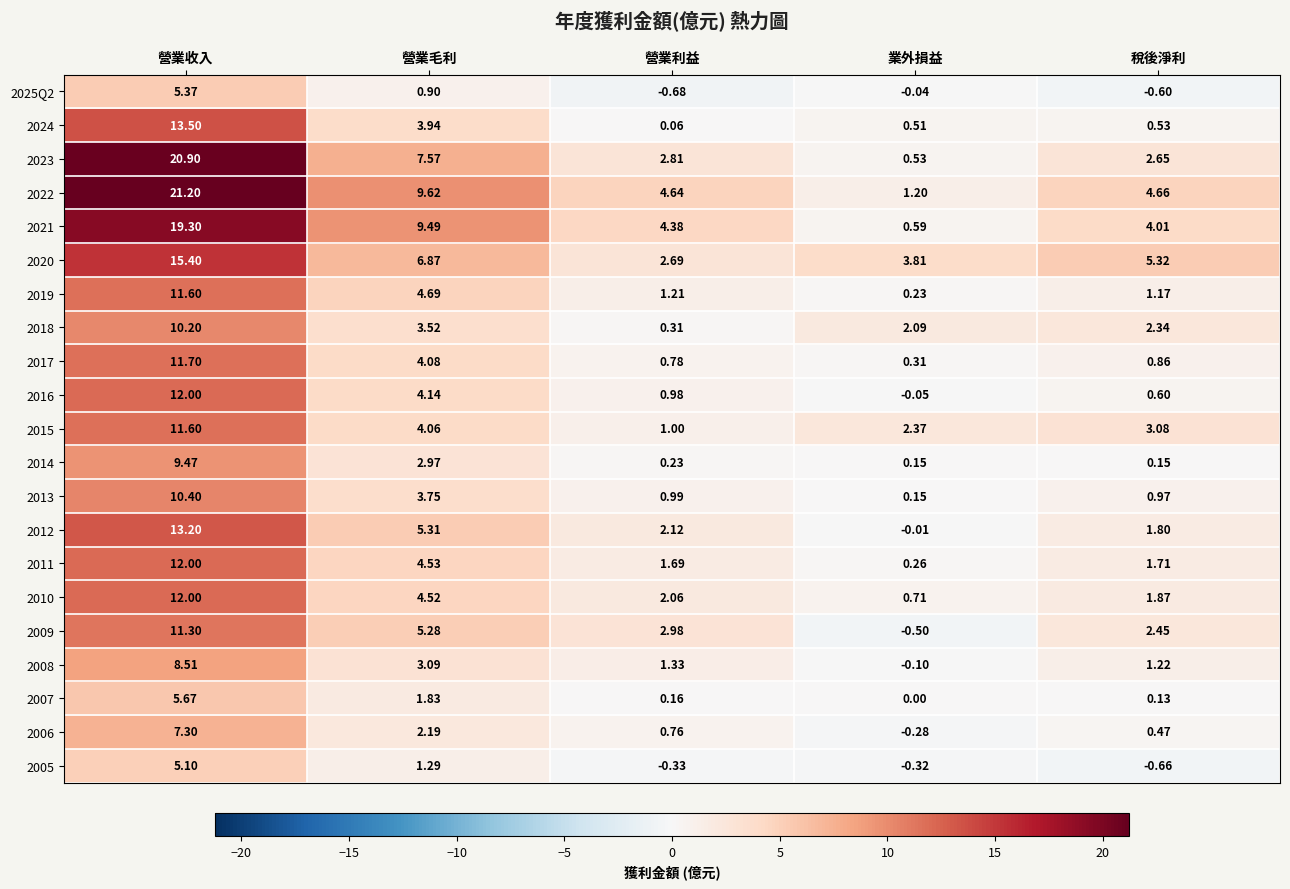

Is the value of 2025Q2 at 業外損益 greater than the value of 2010 at 營業利益?

No